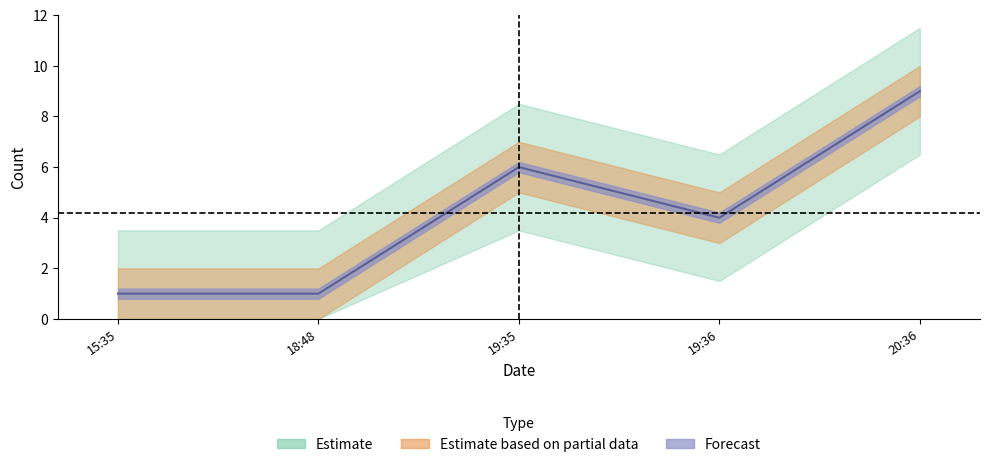

True or false: the data shows 6 at 19:36.

False